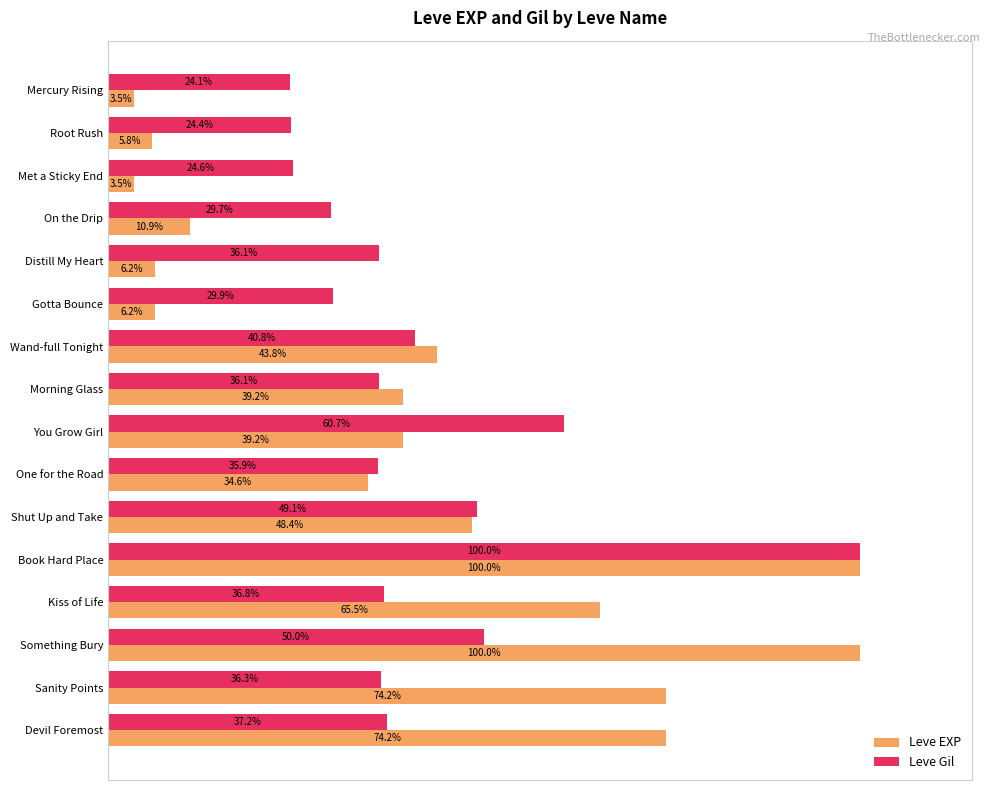

Rank the series at Morning Glass from highest to lowest value.

Leve EXP, Leve Gil